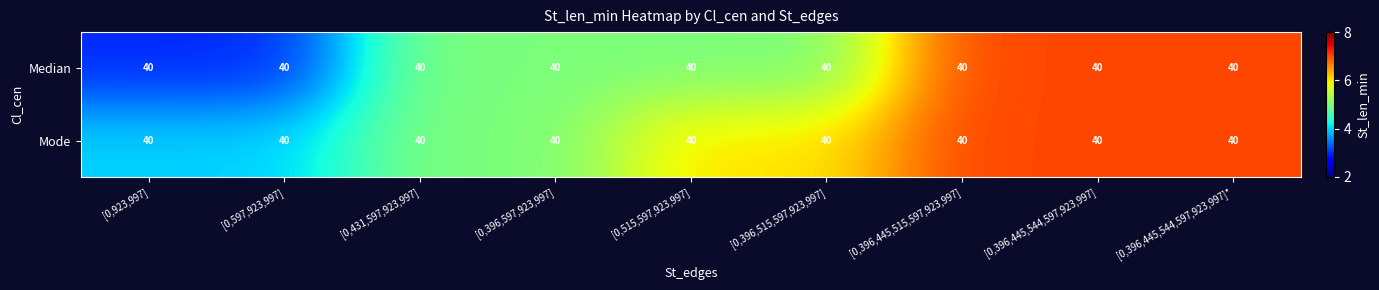

The Median series shows 5 at [0,515,597,923,997]. True or false?

True